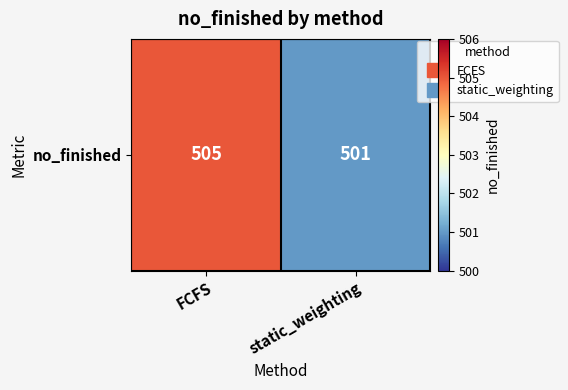

What is the maximum value shown in the chart?

505